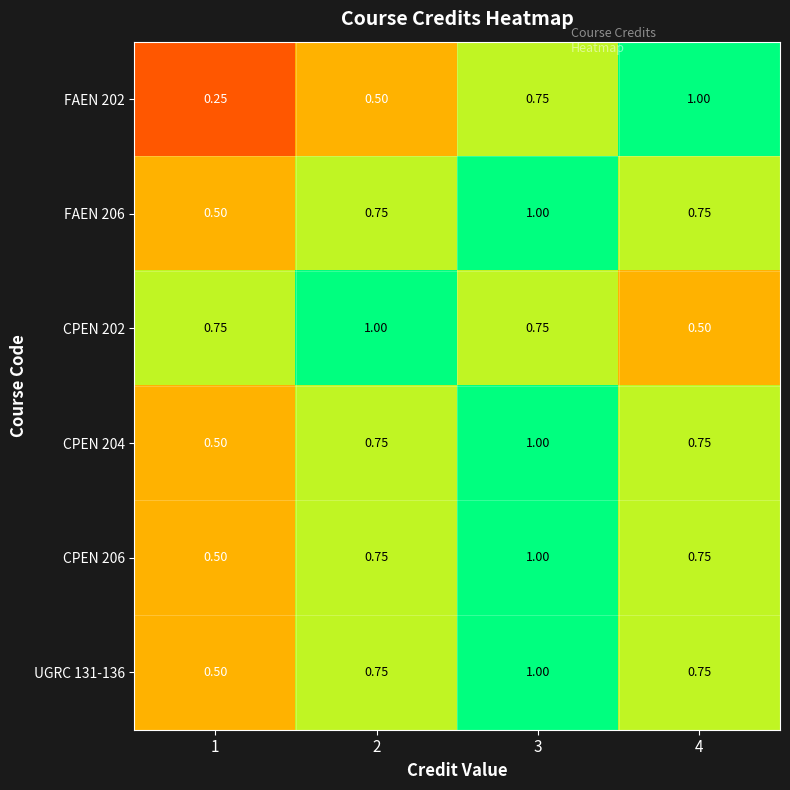

Is the value of CPEN 206 at 4 greater than the value of UGRC 131-136 at 3?

No